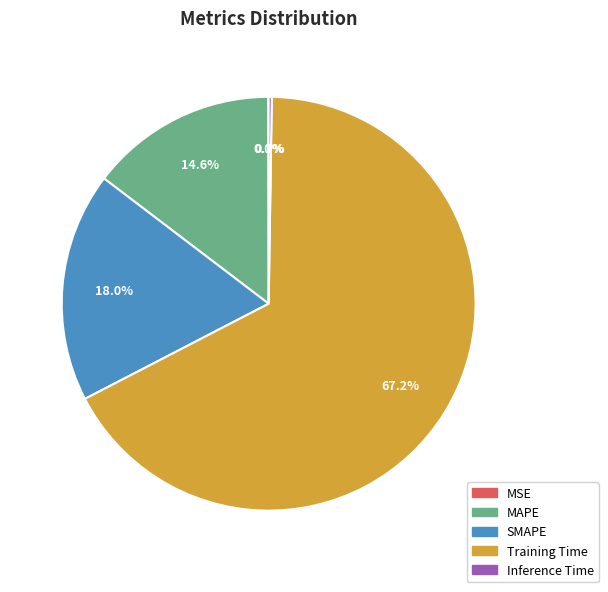

Between Training Time and MAPE, which is larger?

Training Time